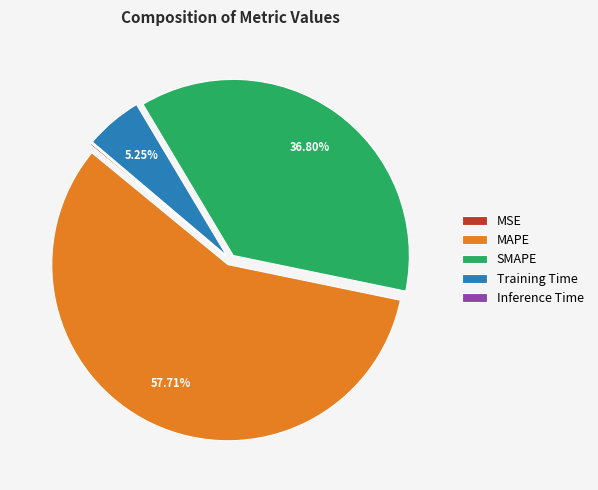

The MAPE slice represents 58% of the pie. True or false?

True